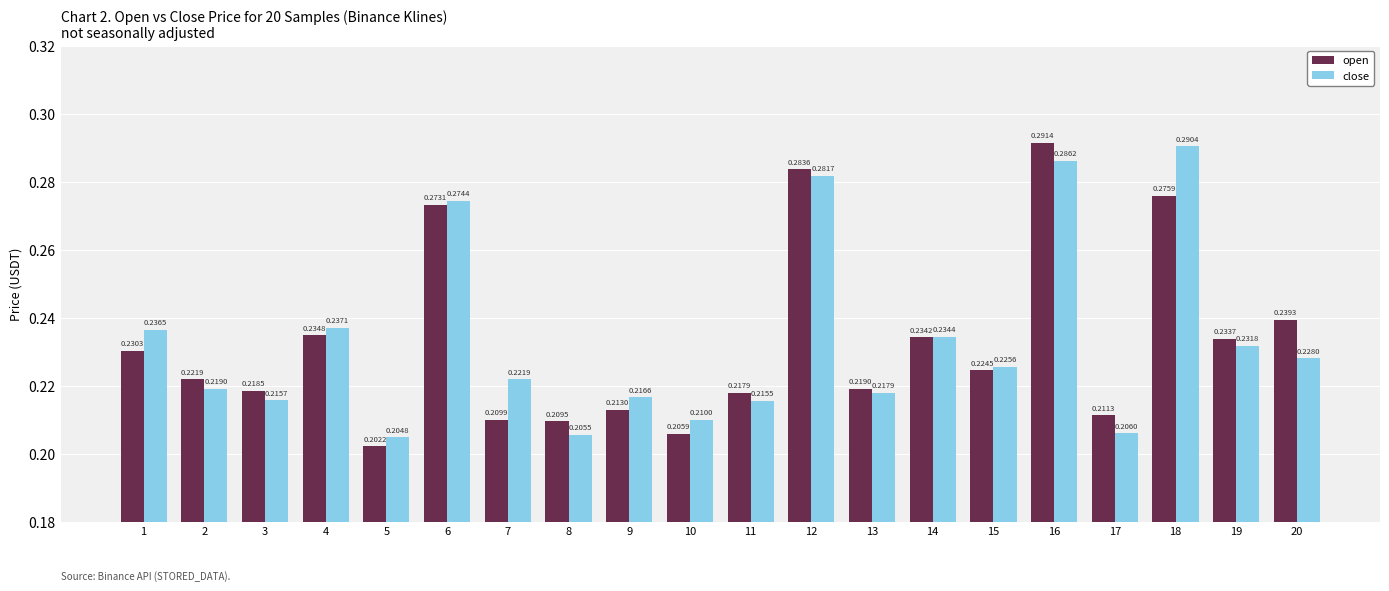

What is the sum of all close values?

4.7